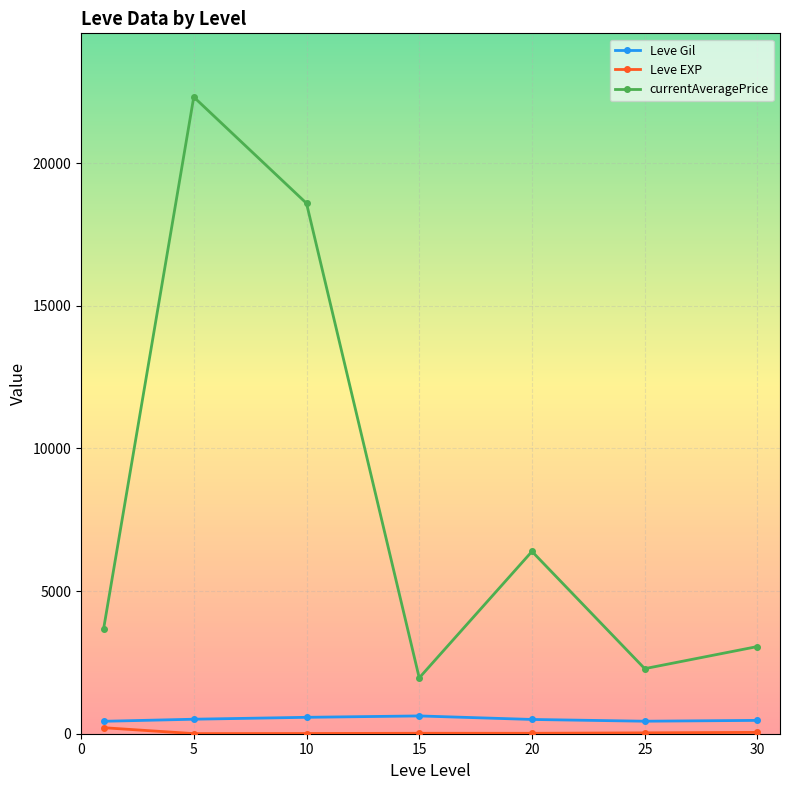

Which series has the largest total across all categories?

currentAveragePrice